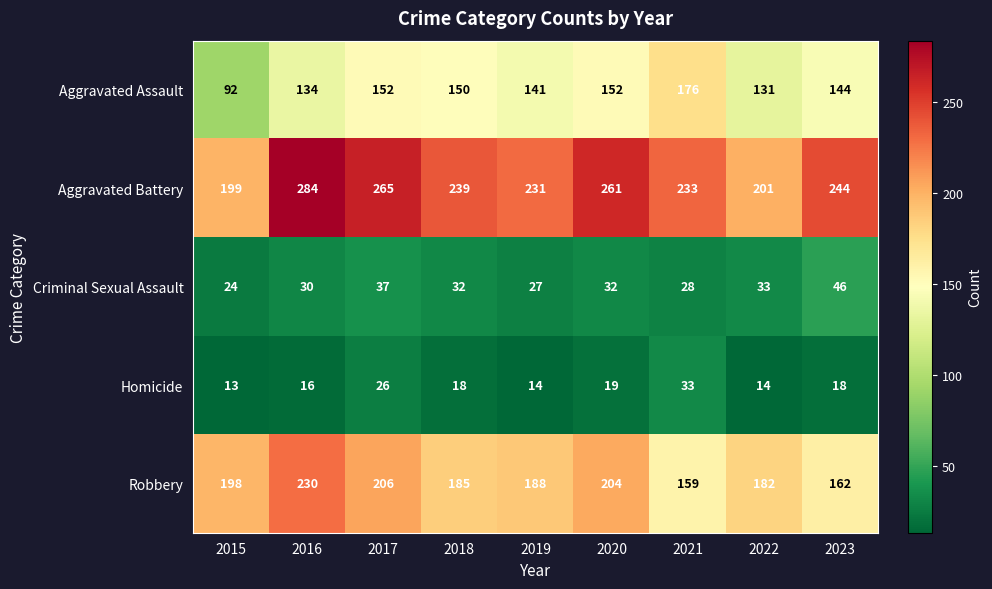

Which category has the lowest value across all series?

2015